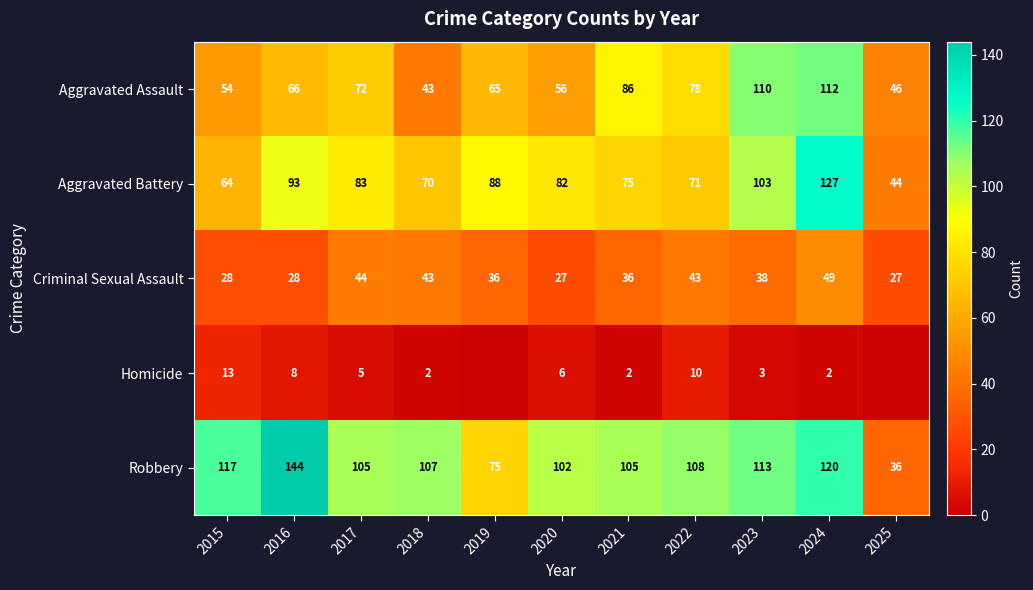

What is the lowest value of the Aggravated Assault series?

43